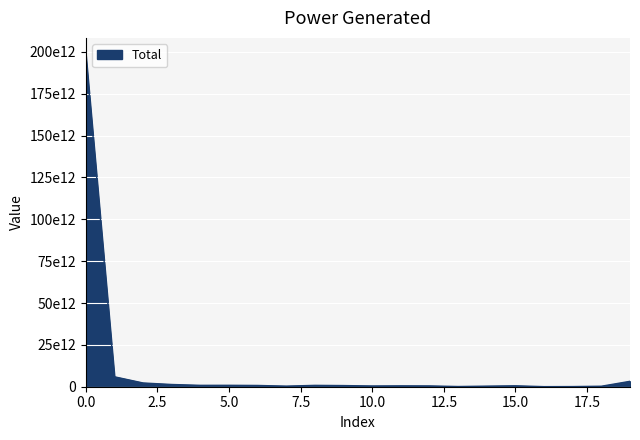

Is this an area chart (filled region under the line)?

Yes